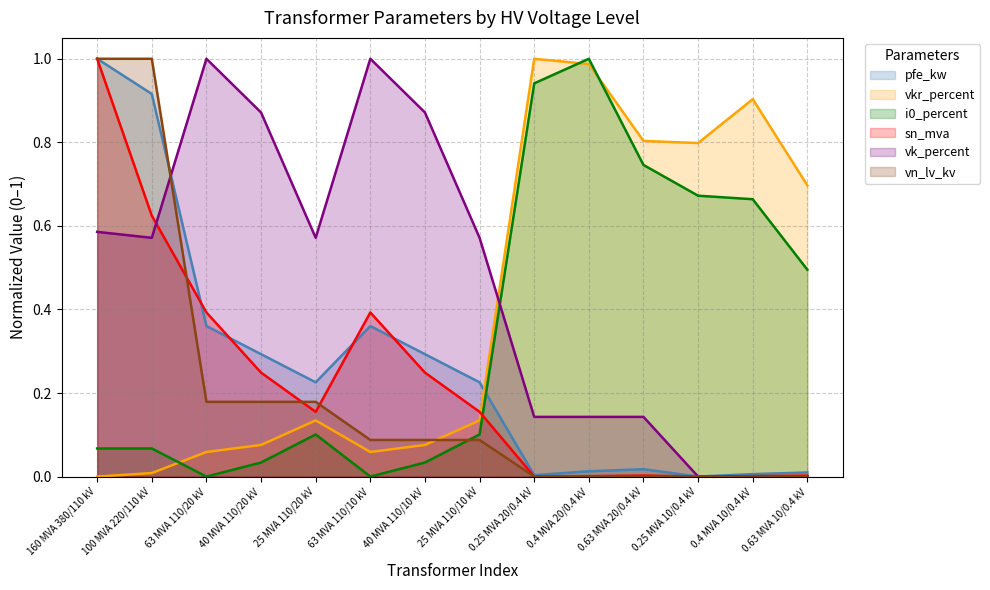

What is the difference between the maximum and minimum values in the vn_lv_kv series?

1.0